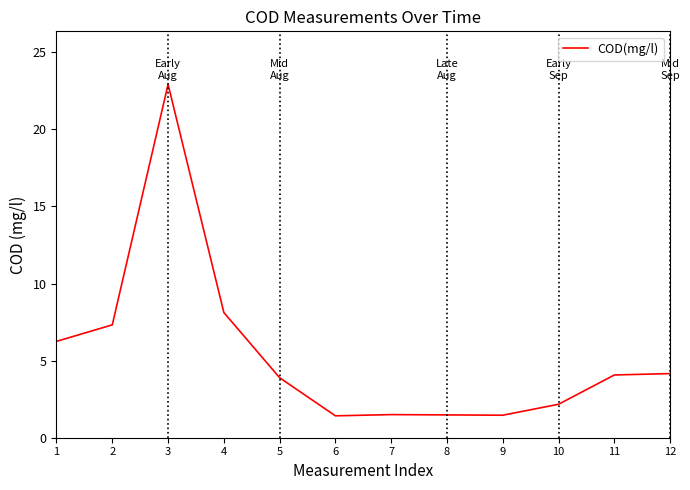

True or false: the data shows 22.9 at 3.

True